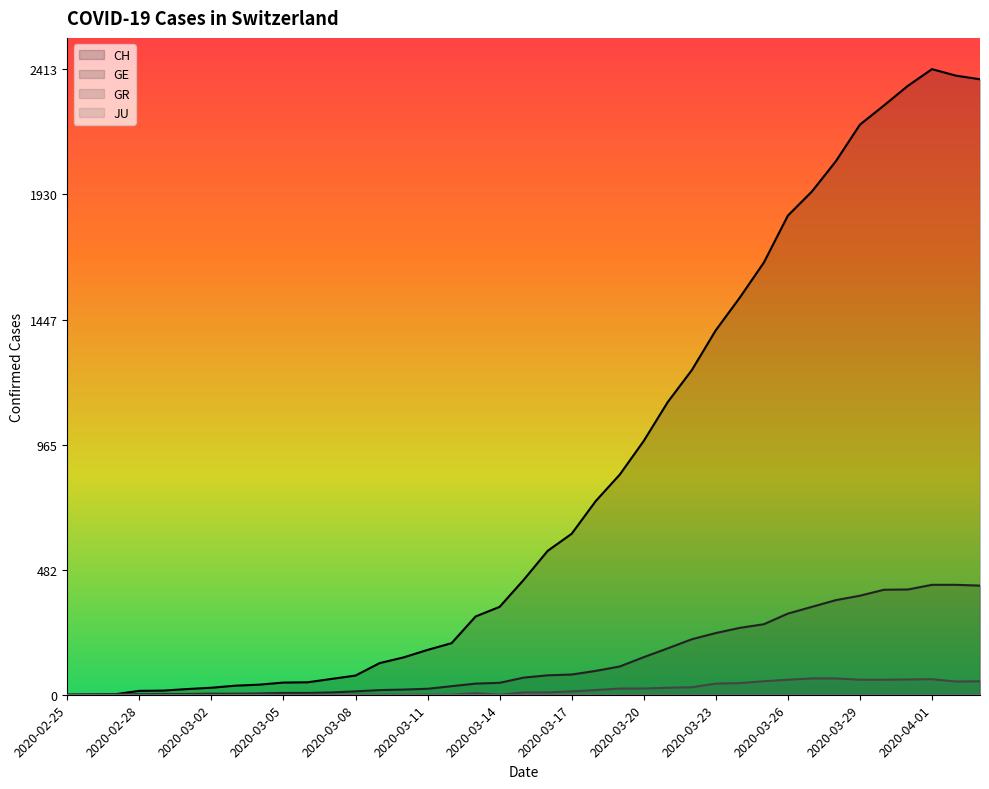

What position from the right is 2020-03-12?

23